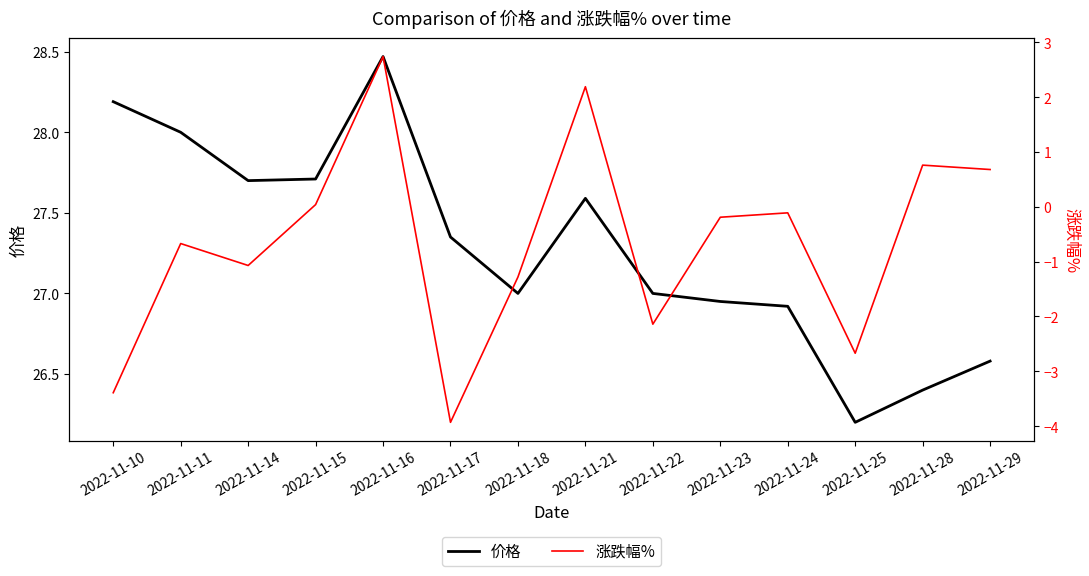

True or false: 价格 and 涨跌幅% intersect in this chart.

False